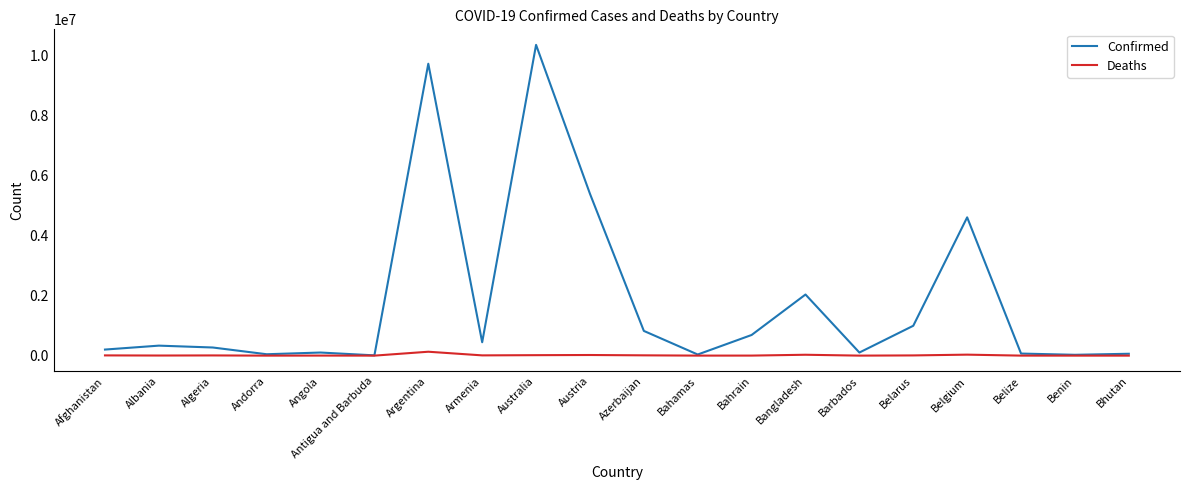

What is the difference between the maximum and second lowest values in the Deaths series?

129824